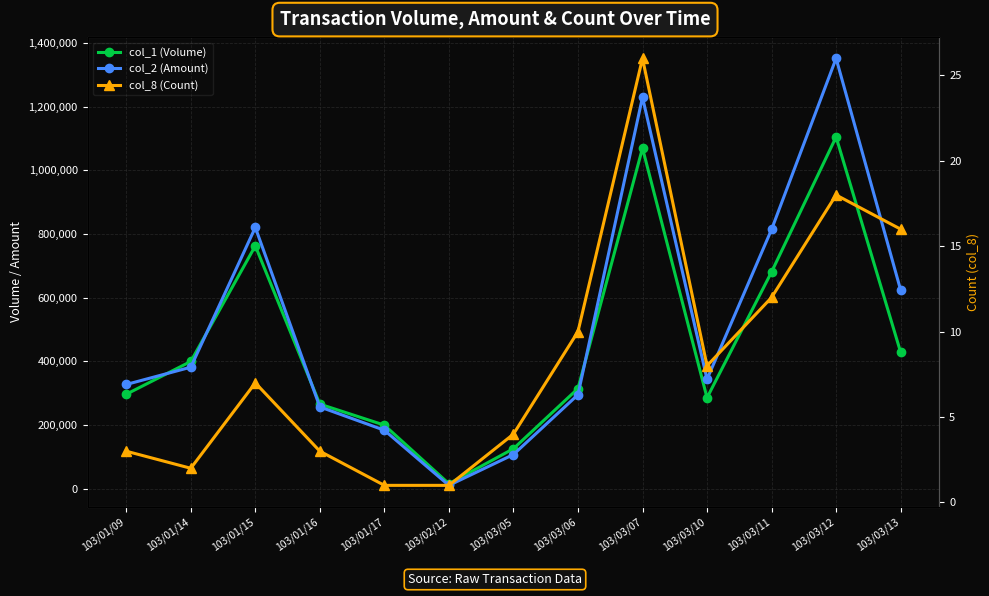

What is the value of the col_1 (Volume) point at the 10th from the left?

286000